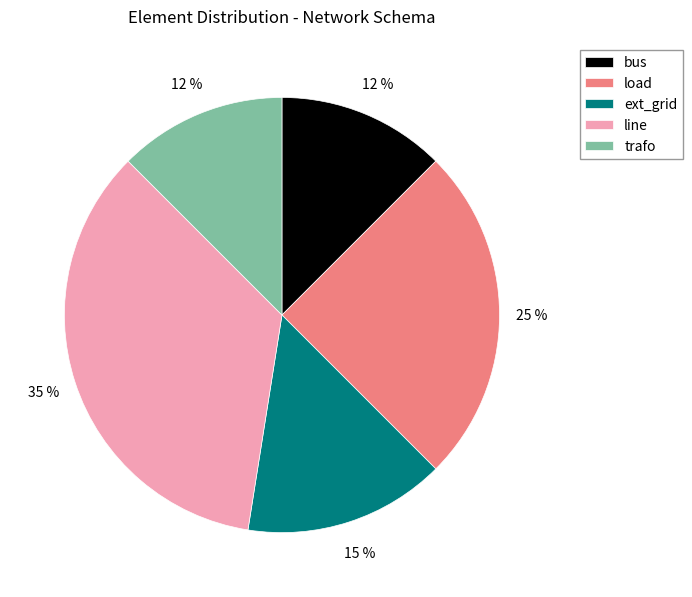

To the nearest percent, what portion does load represent?

25%